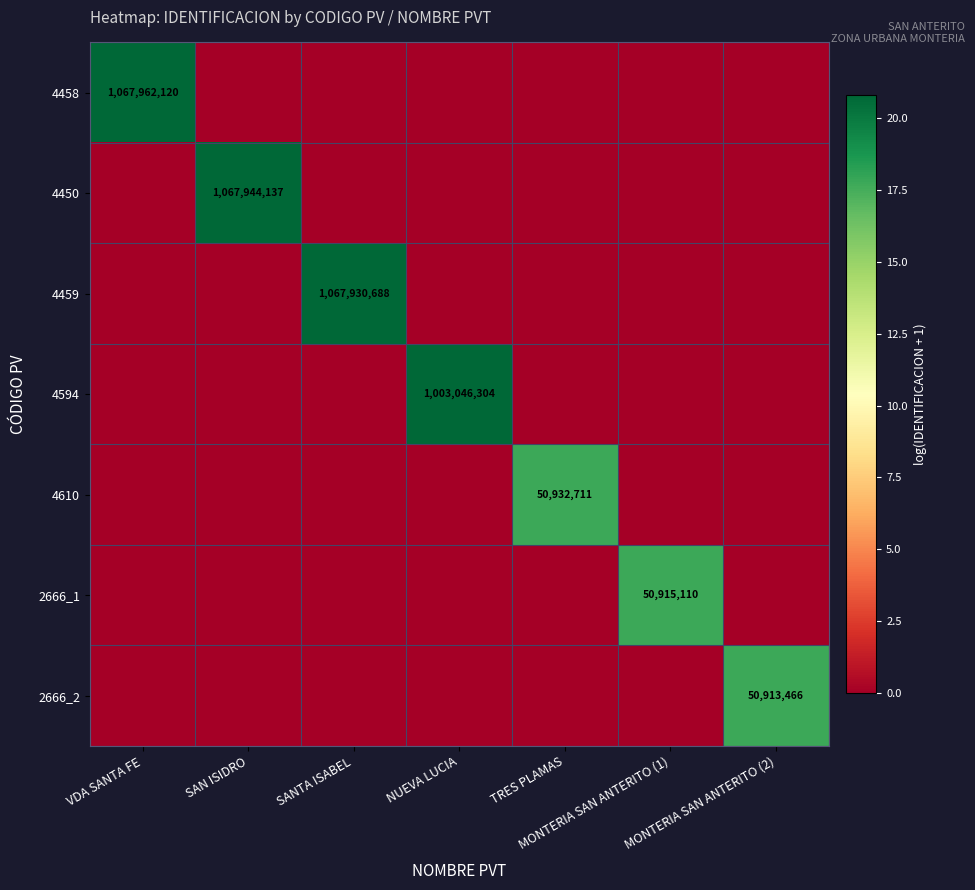

At how many categories does at least one series exceed 0?

7